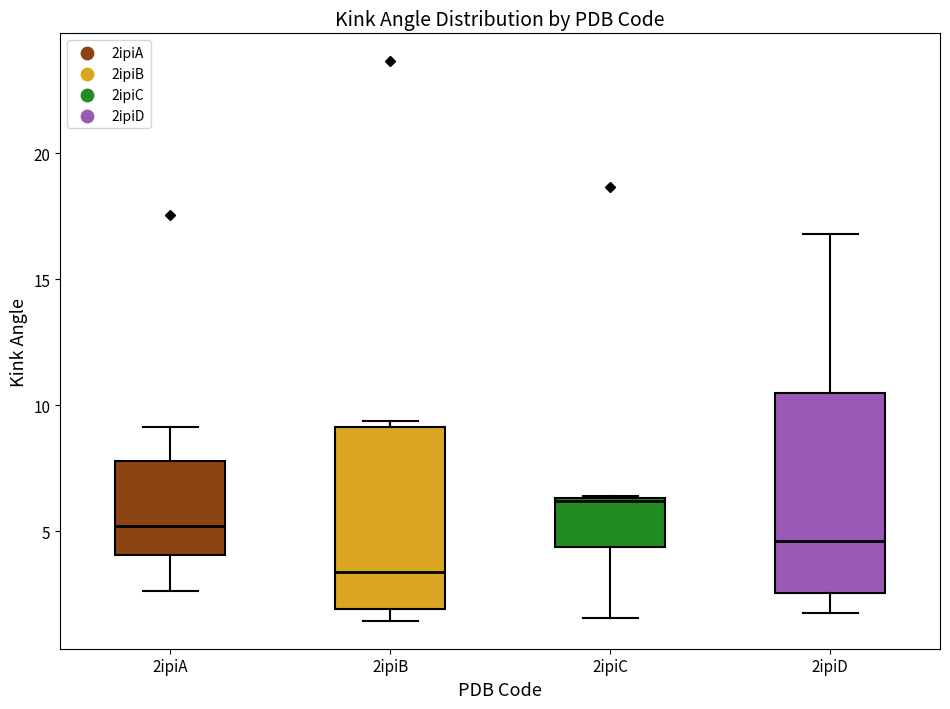

Which box is the tallest, from its lower edge to its upper edge?

2ipiD